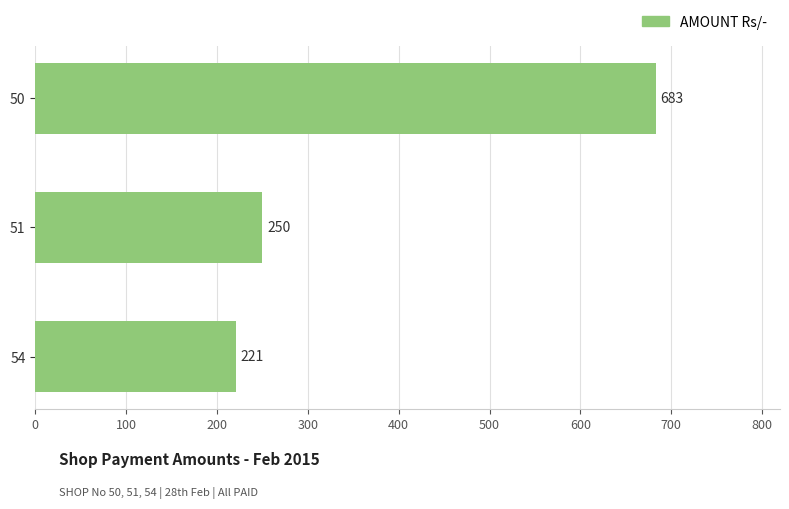

How many data points are less than 250?

1